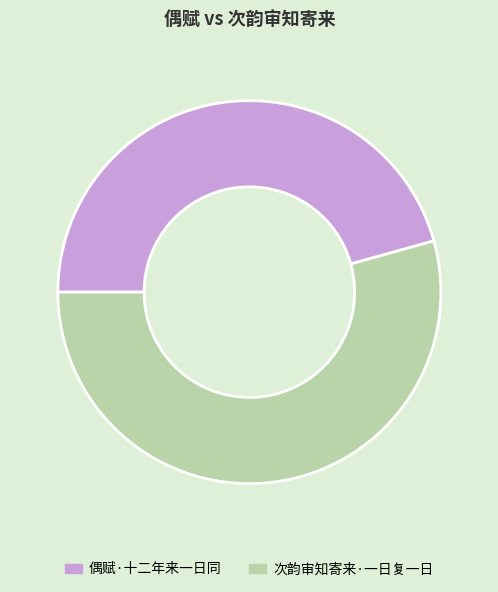

Which slice represents more than half of the pie?

次韵审知寄来·一日复一日